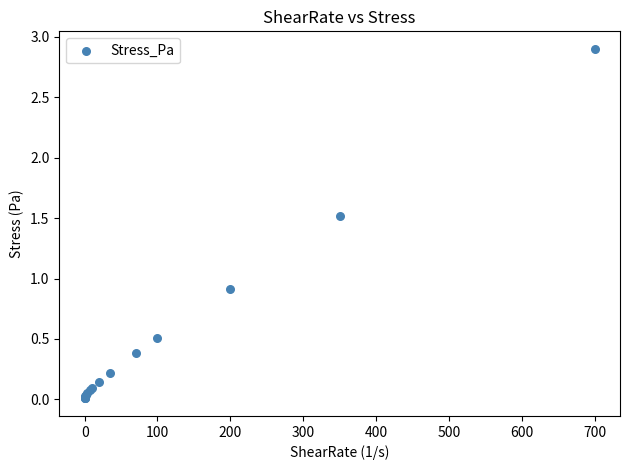

What Y value in the scatter plot is closest to 1?

0.9